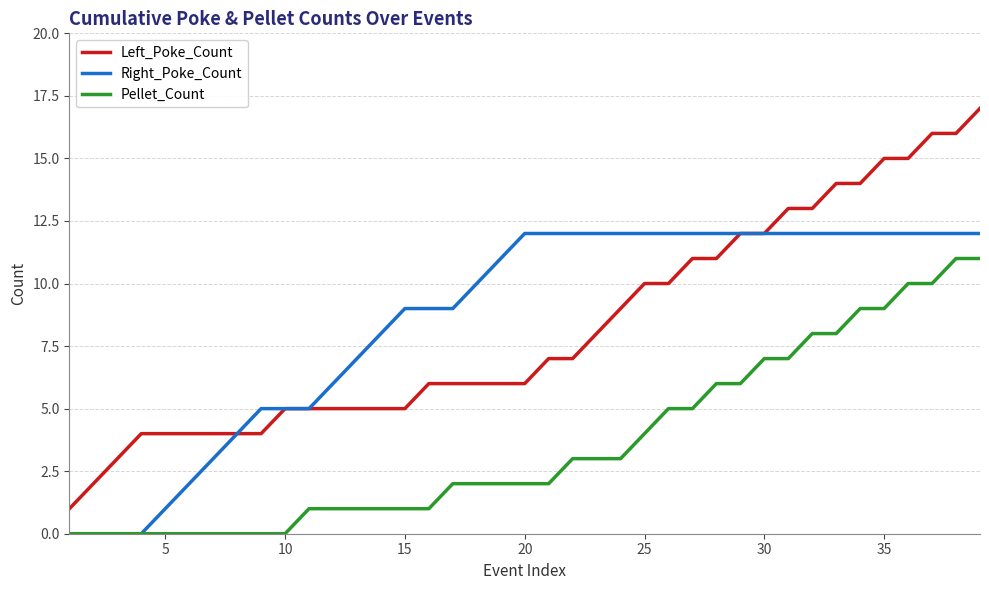

What is the maximum value for Right_Poke_Count?

12